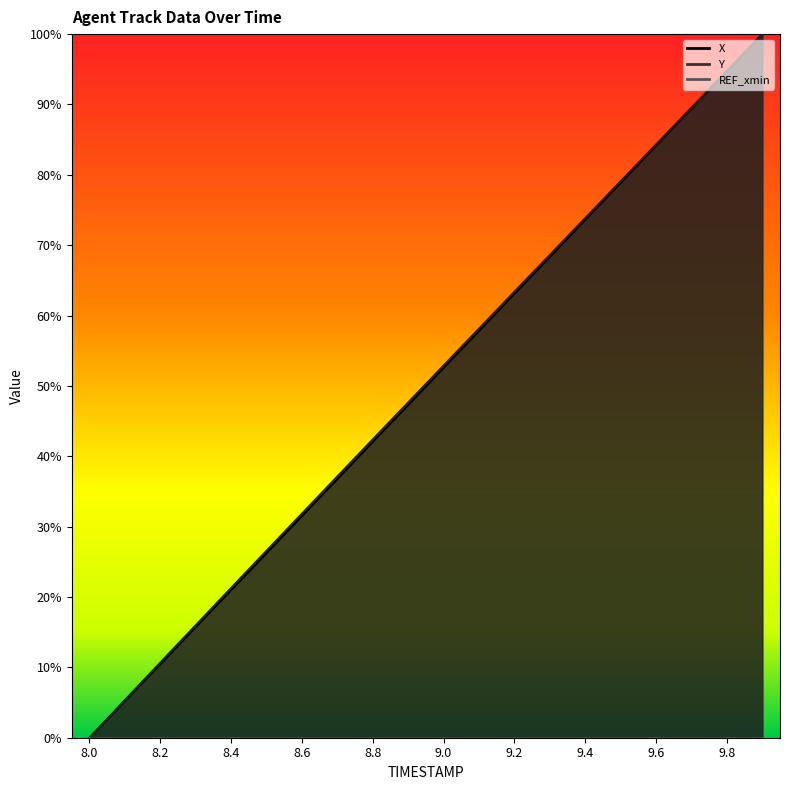

True or false: Y has more than 1 interior local peaks.

False